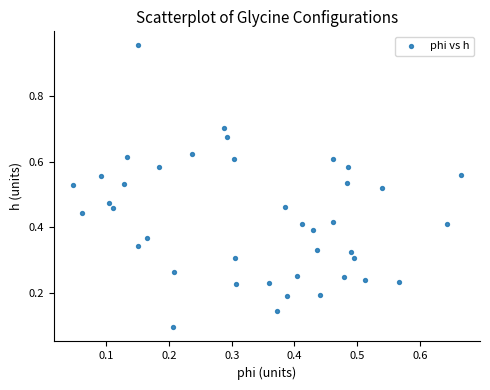

What is the range of Y values (max minus min)?

0.9